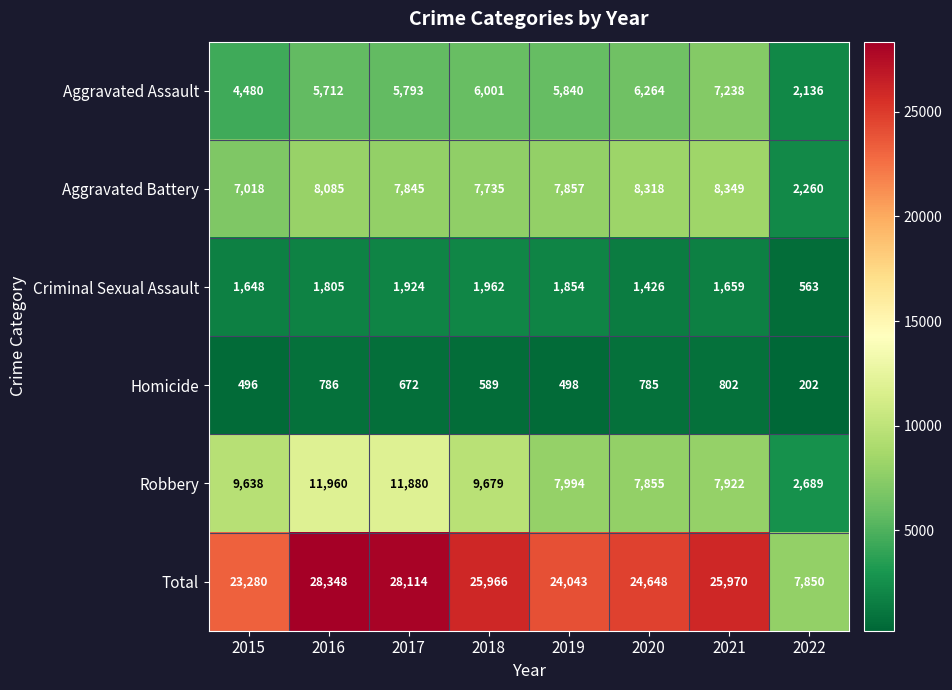

Is it true that Total equals 41931 at 2019?

False